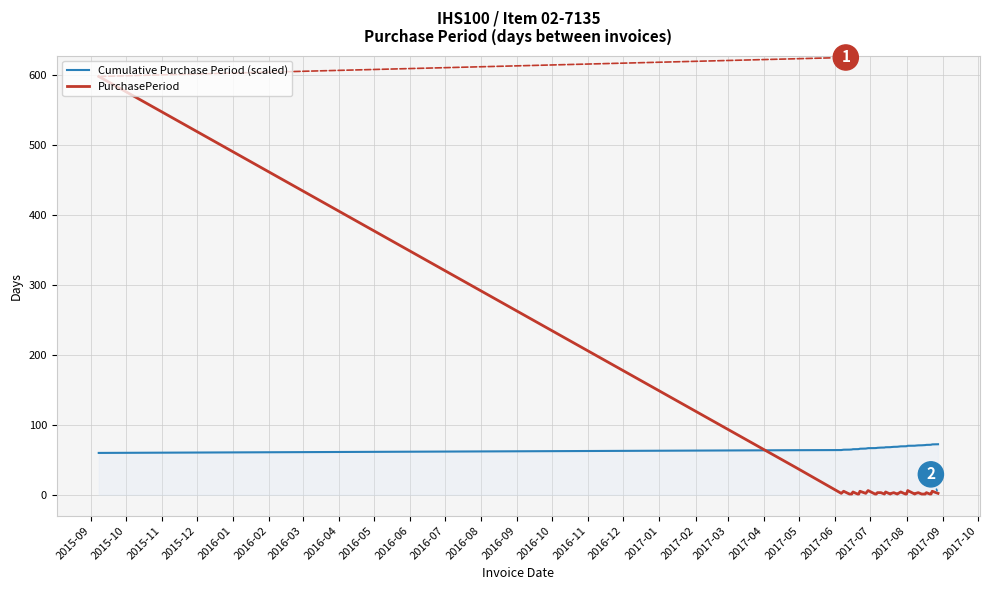

What is the difference between the maximum and minimum values in the PurchasePeriod series?

597.0